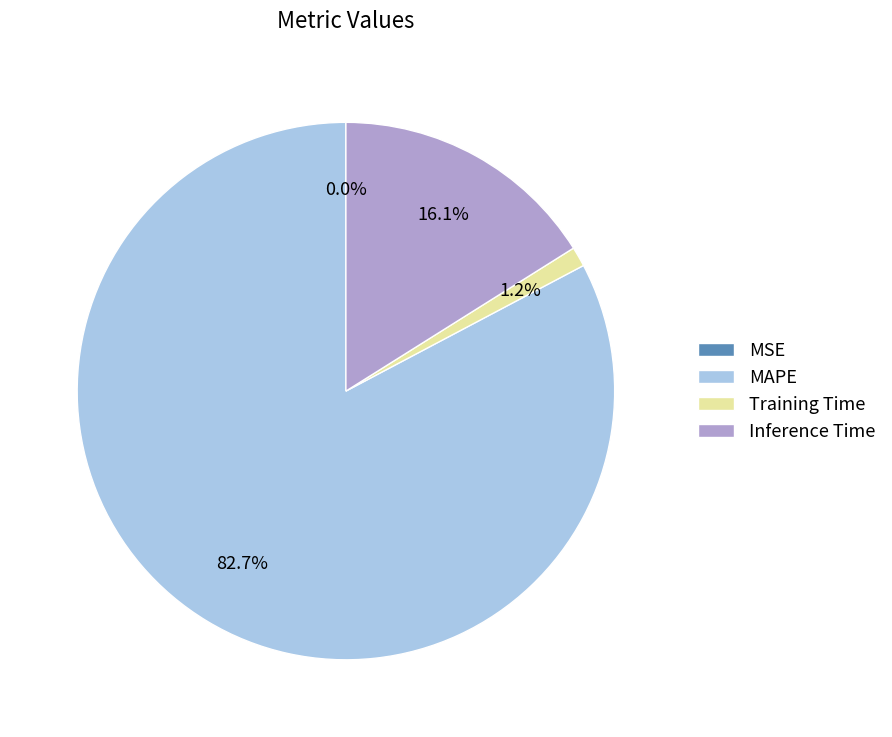

To the nearest percent, what is the difference between the Training Time and Inference Time slice percentages?

15%